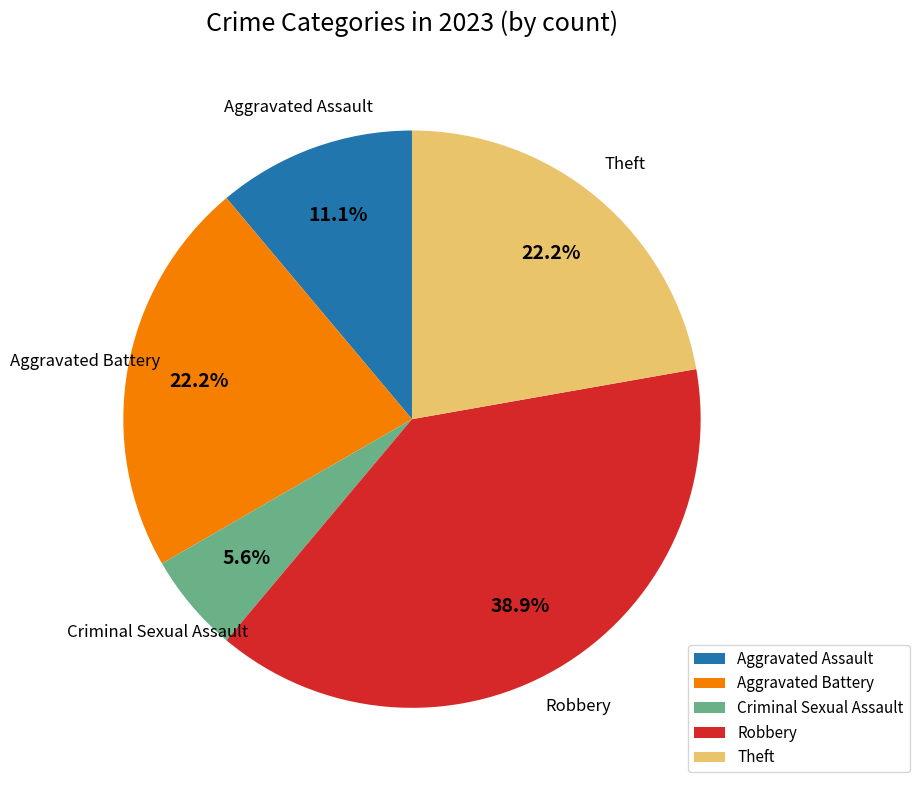

What is the ratio of the value at Criminal Sexual Assault to the value at Theft?

0.3